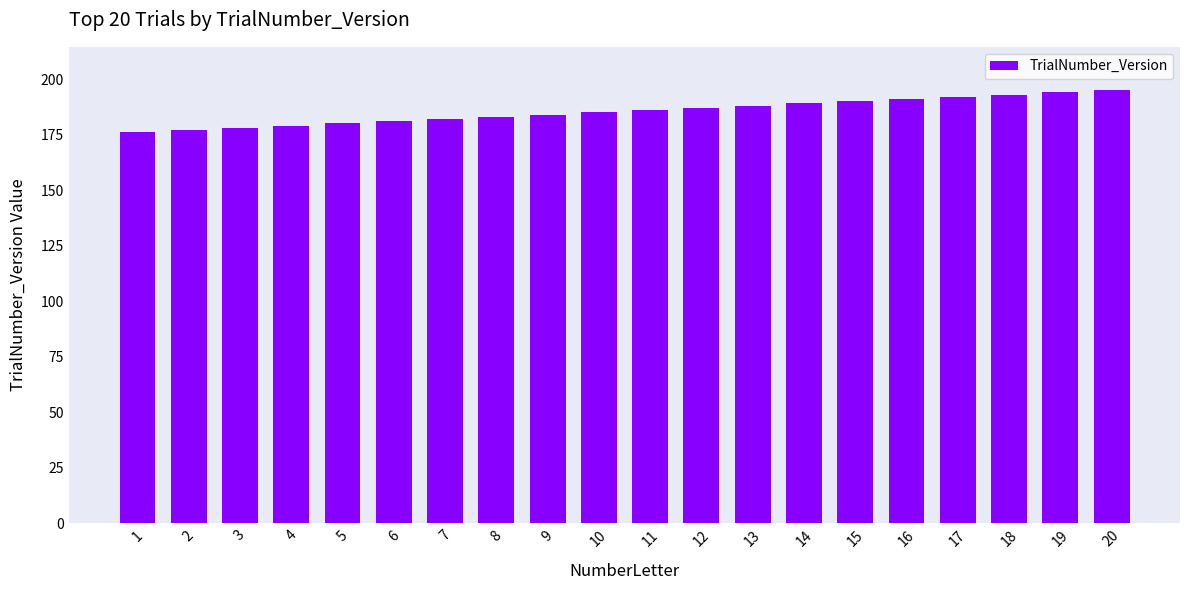

What is the smallest value displayed?

176